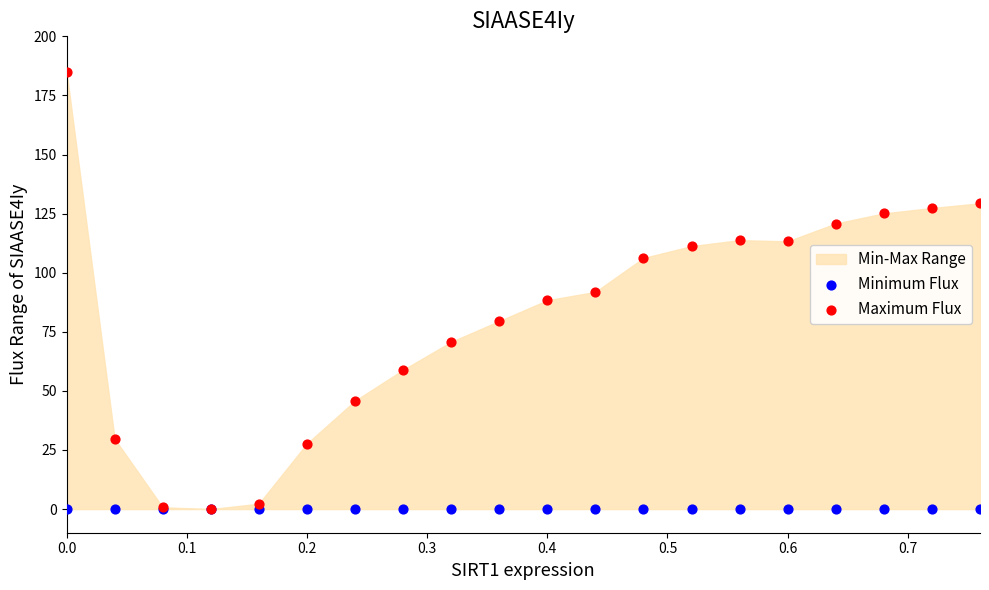

Which series contains the lowest Y value?

Minimum Flux